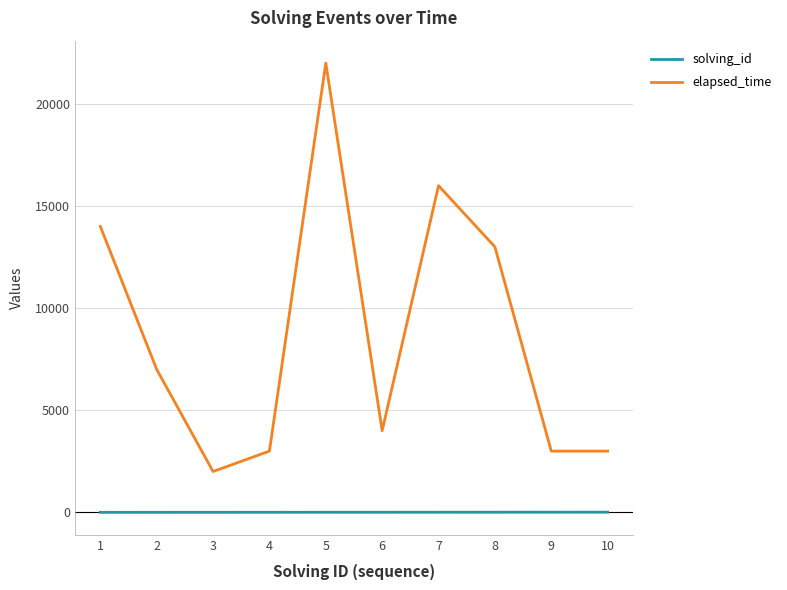

Which label corresponds to the largest value in the chart?

5